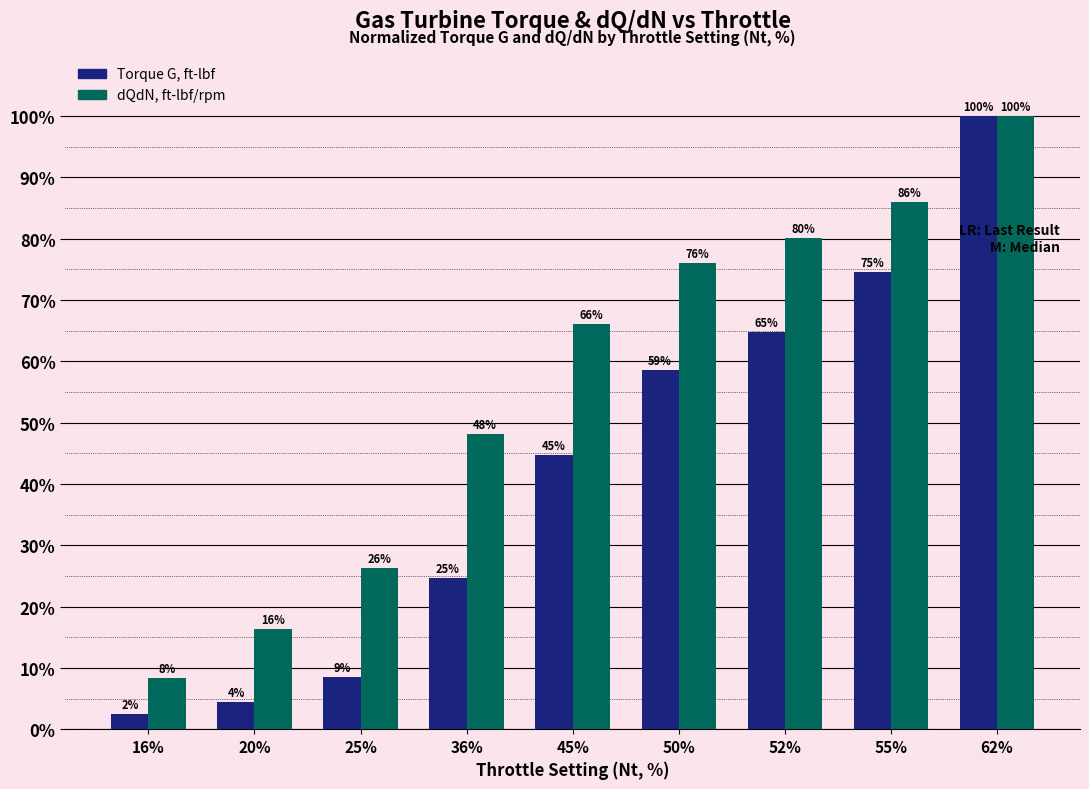

Reading left to right, extract all data points from this chart.

Torque G, ft-lbf: 2.4	4.4	8.5	24.6	44.7	58.6	64.8	74.5	100.0
dQdN, ft-lbf/rpm: 8.4	16.3	26.3	48.2	66.1	76.1	80.1	86.1	100.0